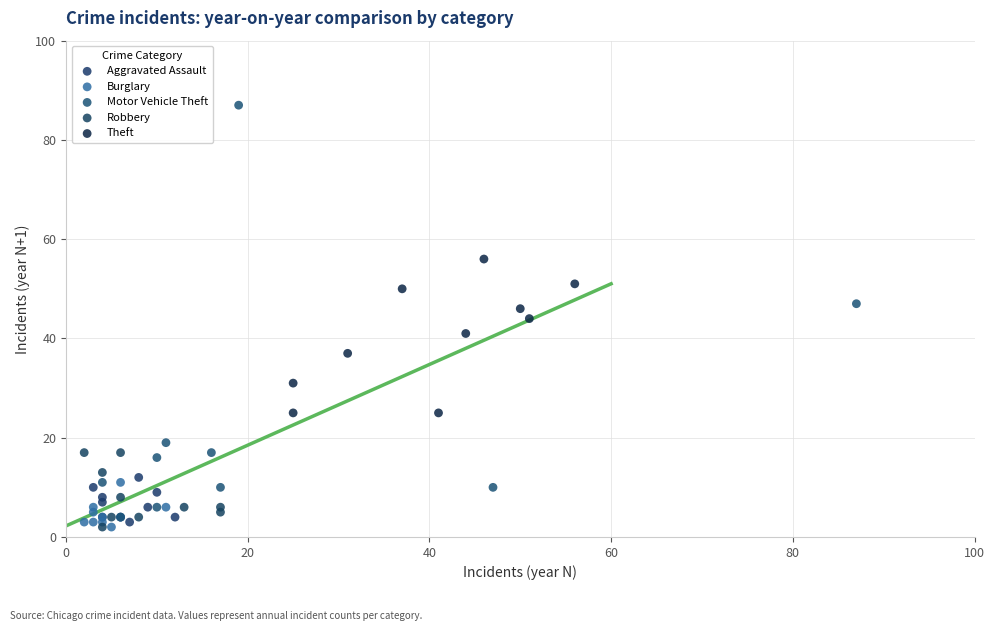

Which series reaches the maximum Y coordinate?

Motor Vehicle Theft